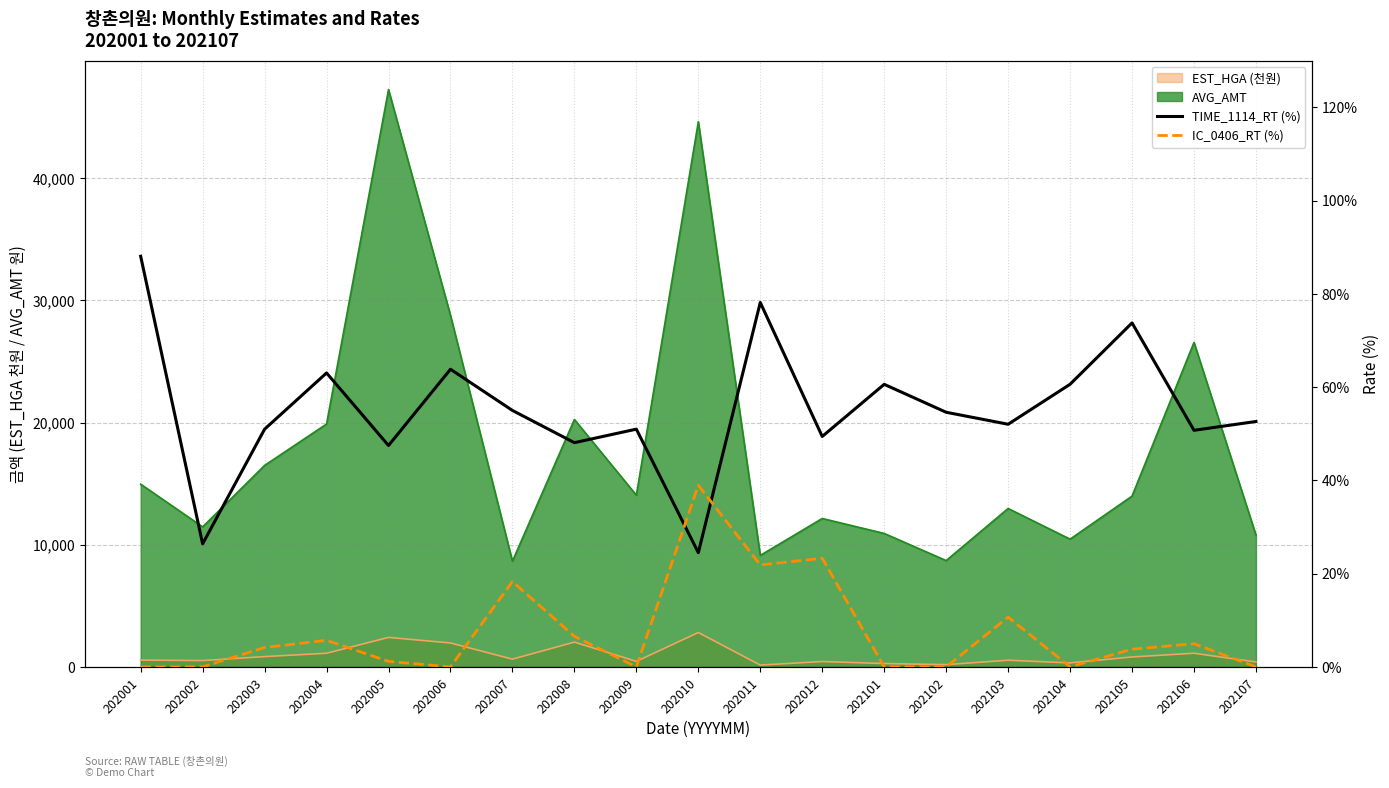

Between 202001 and 202009, which series saw the biggest shift?

TIME_1114_RT (%)